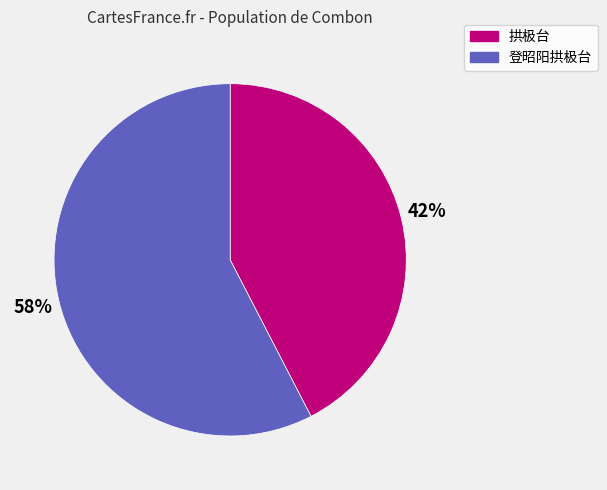

Is the sum of 登昭阳拱极台 and 拱极台 greater than half?

Yes